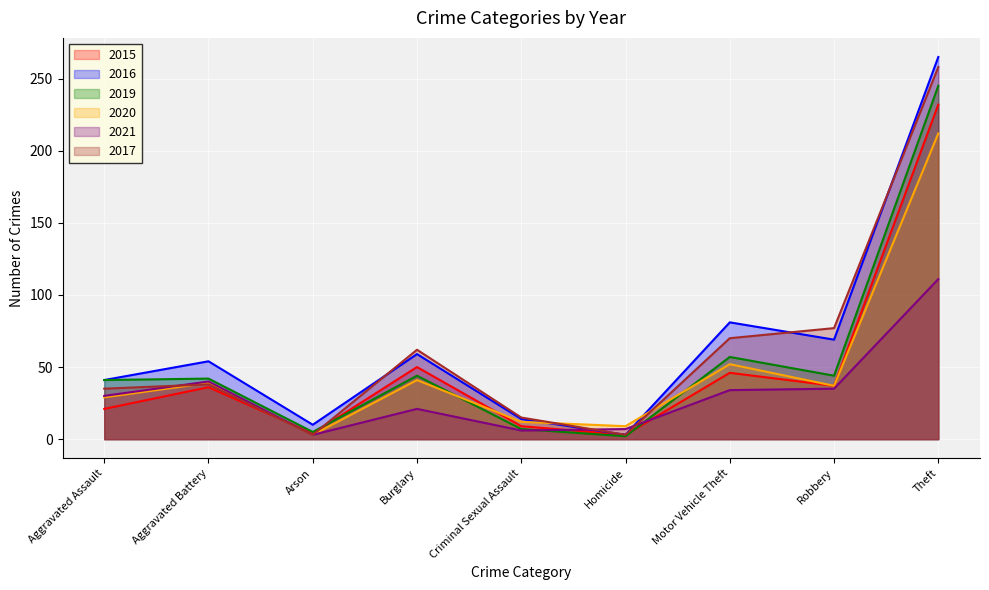

In 2015, how many points are lower than both neighbors (excluding endpoints)?

3